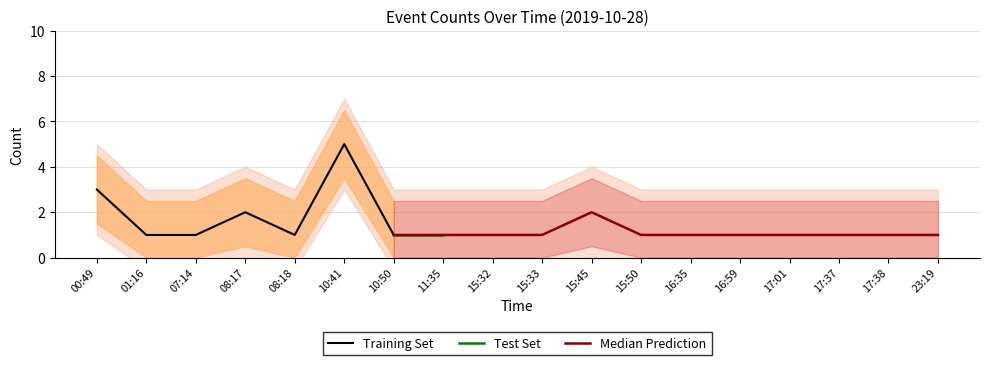

At which label is the value closest to 3?

00:49